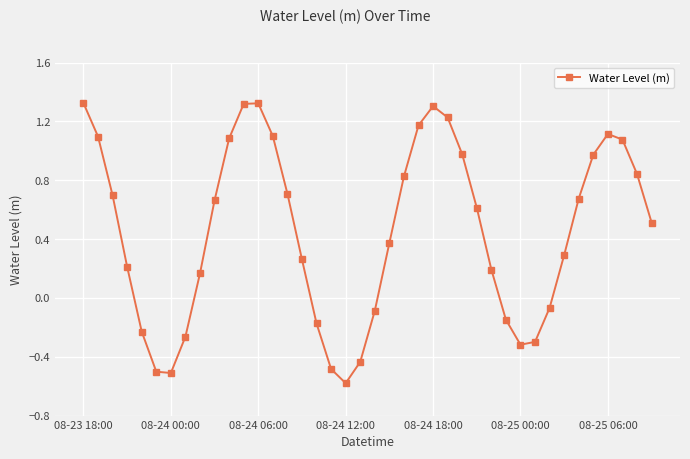

What is the average value?

0.5